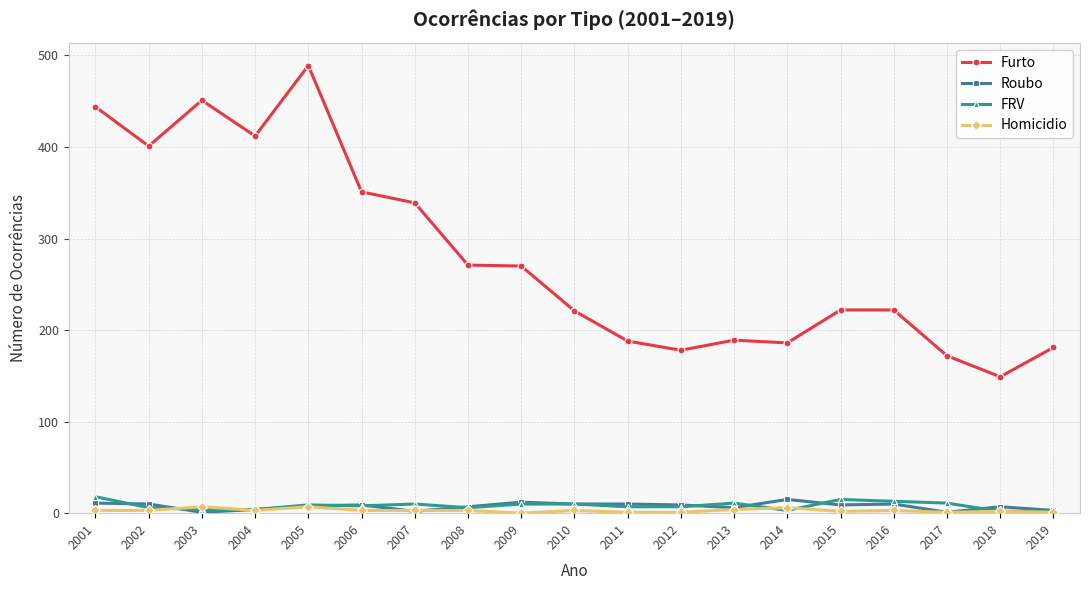

How many lines are shown in the chart?

4